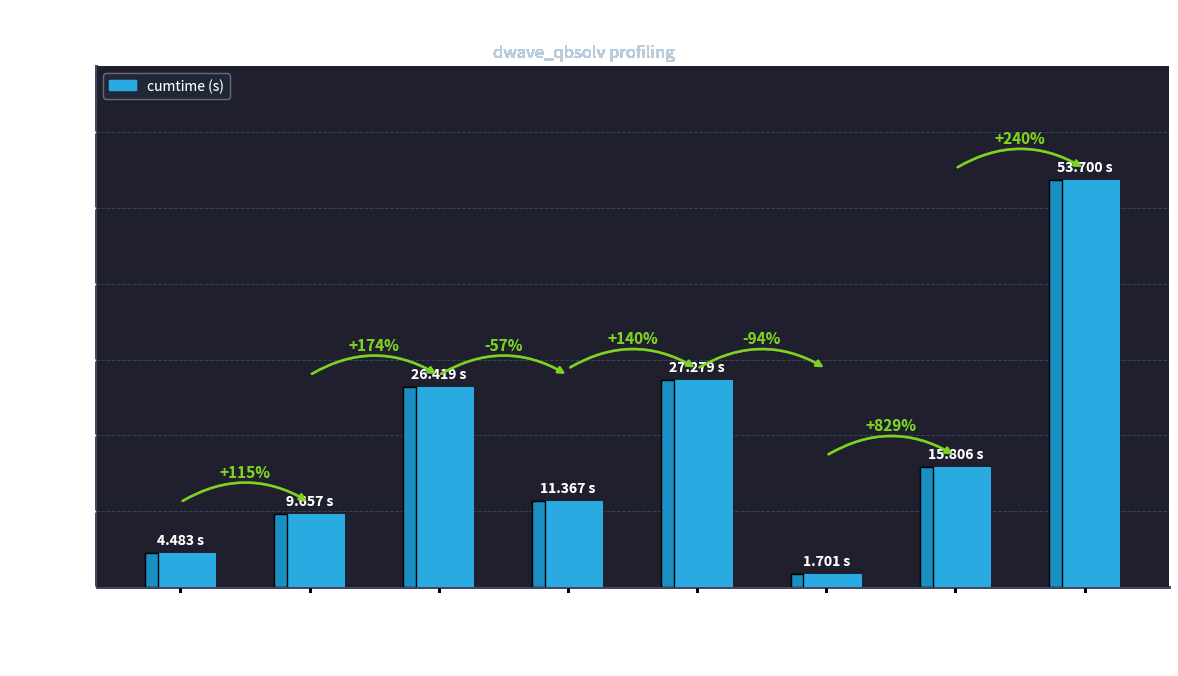

What is the average value?

18.8